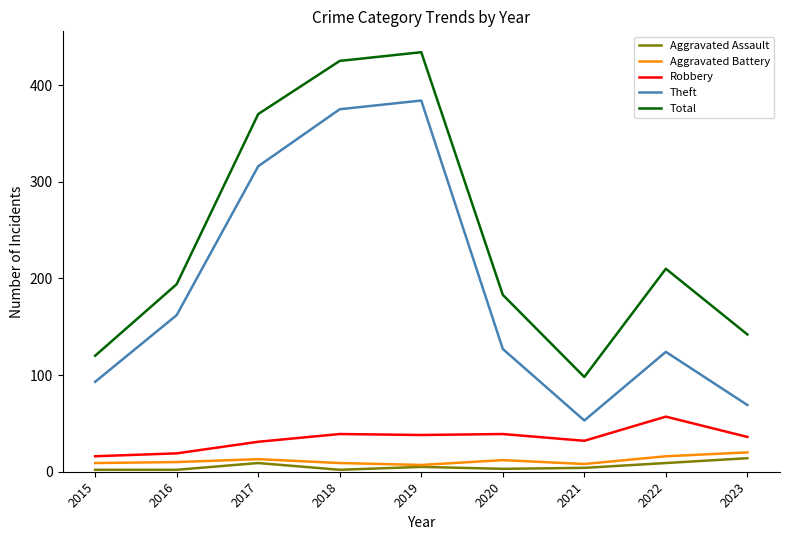

What is the difference between the maximum and minimum values in the Aggravated Assault series?

12